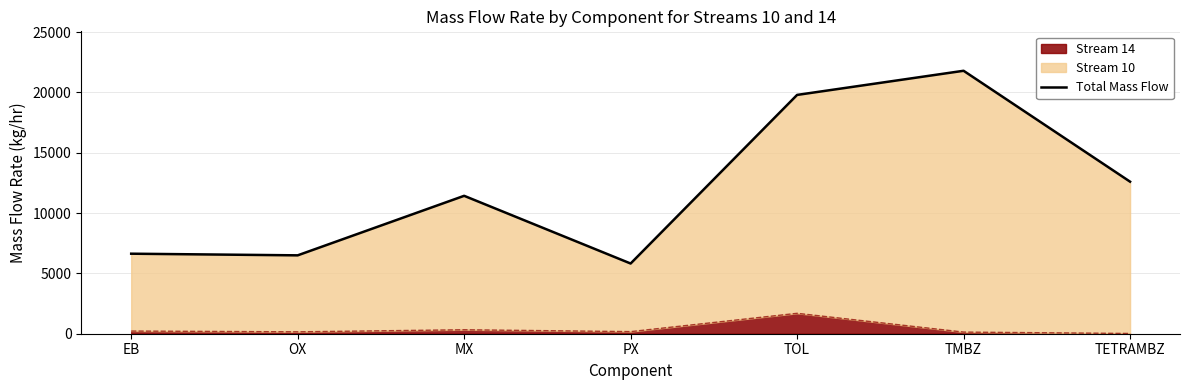

List the labels in order of value, smallest first.

PX, OX, EB, MX, TETRAMBZ, TOL, TMBZ